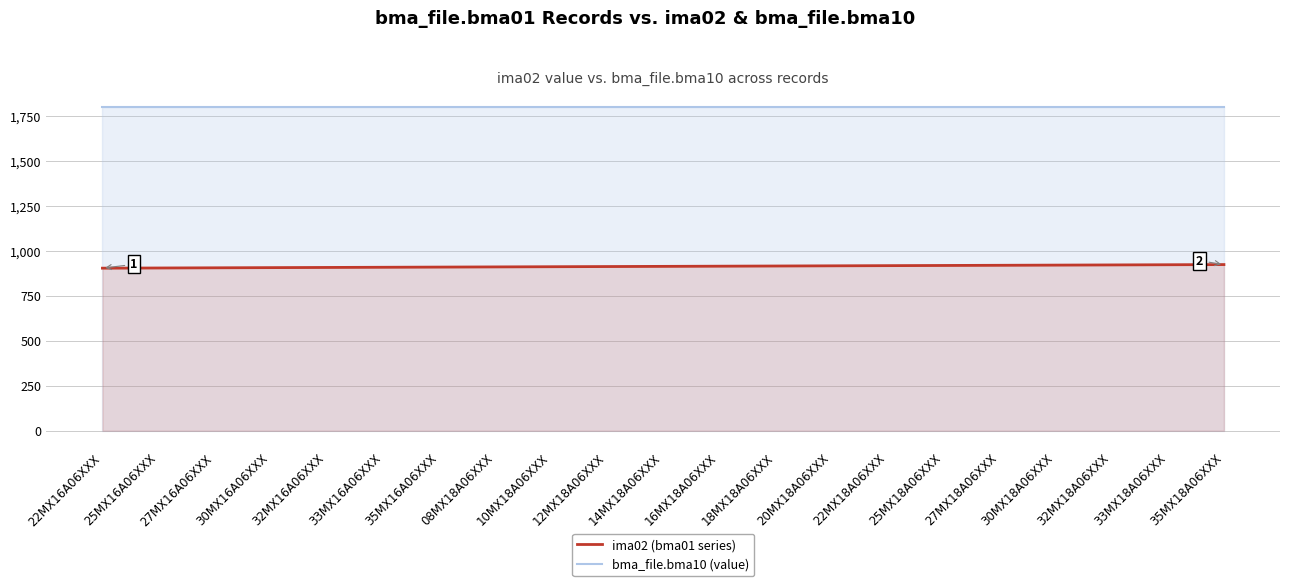

What is the total value across all series at 35MX18A06XXX?

2724